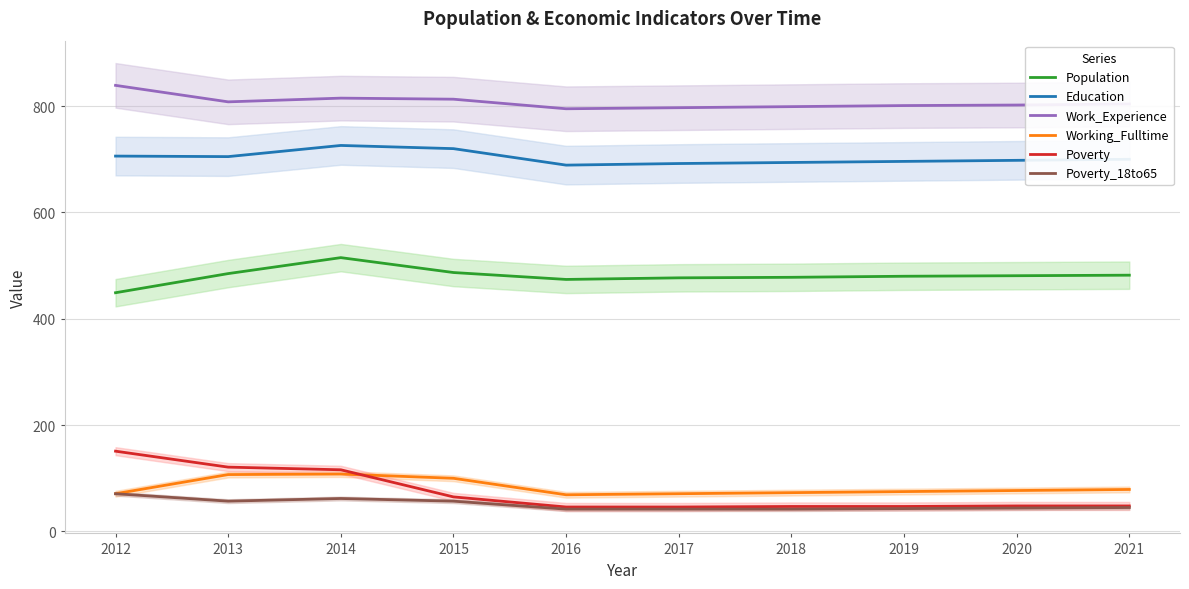

Where is the first local maximum for Work_Experience?

2014